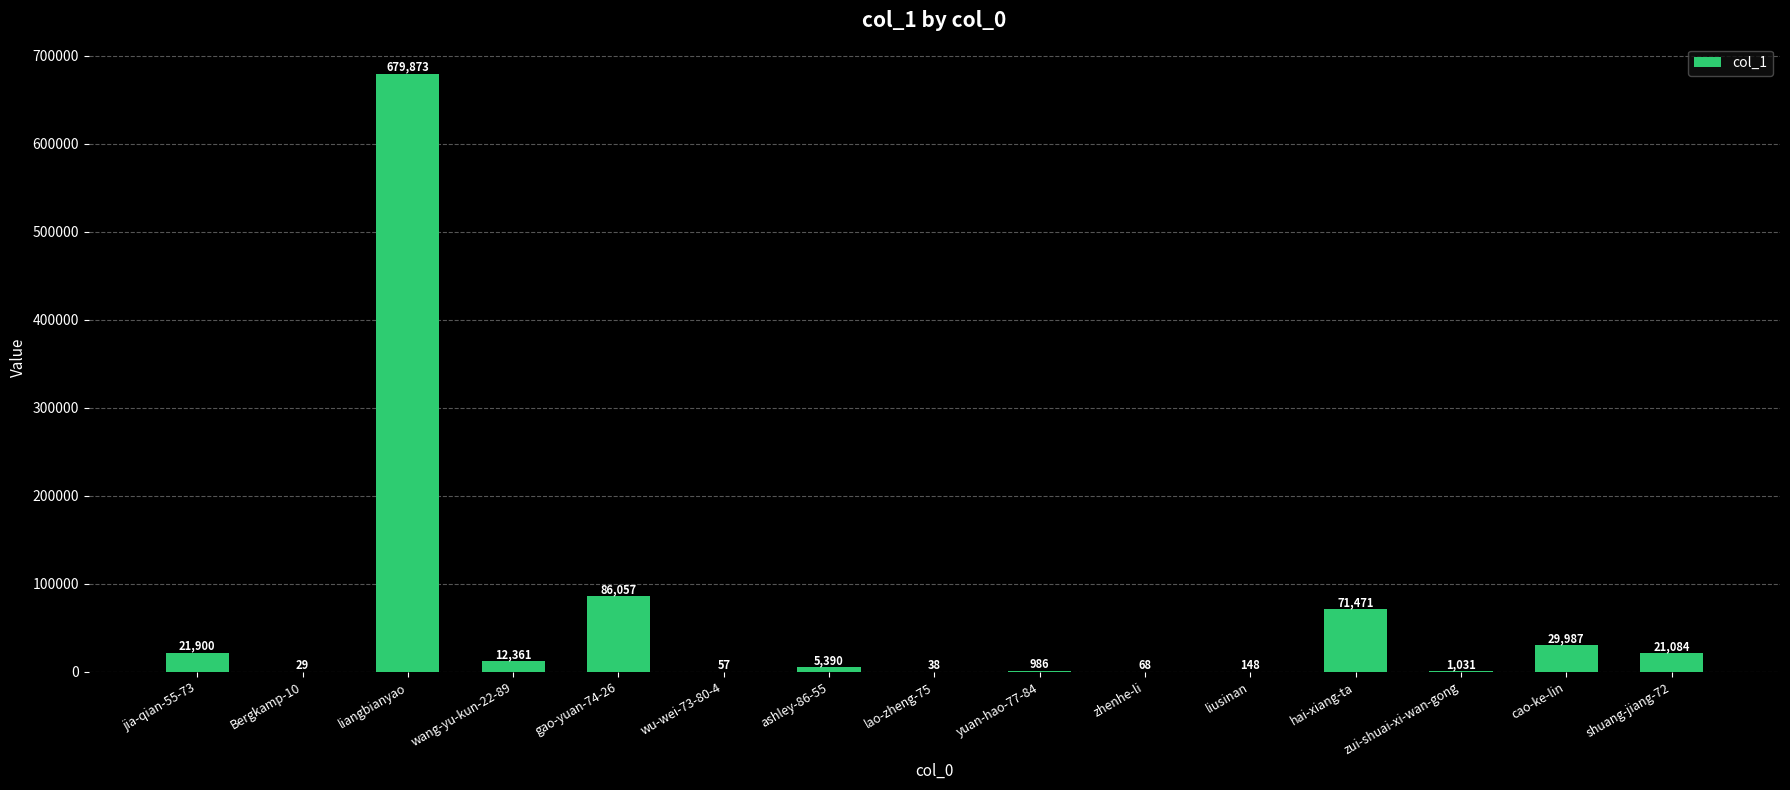

Which has a higher value, liangbianyao or lao-zheng-75?

liangbianyao